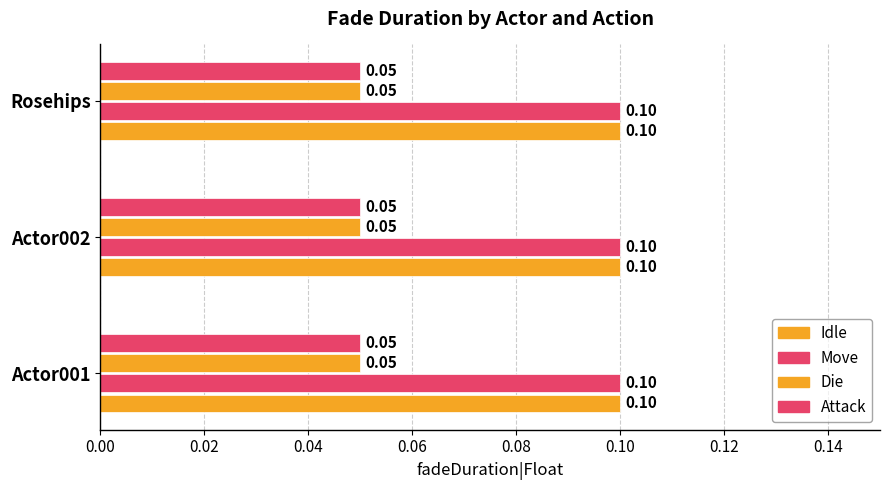

What is the greatest value displayed?

0.1